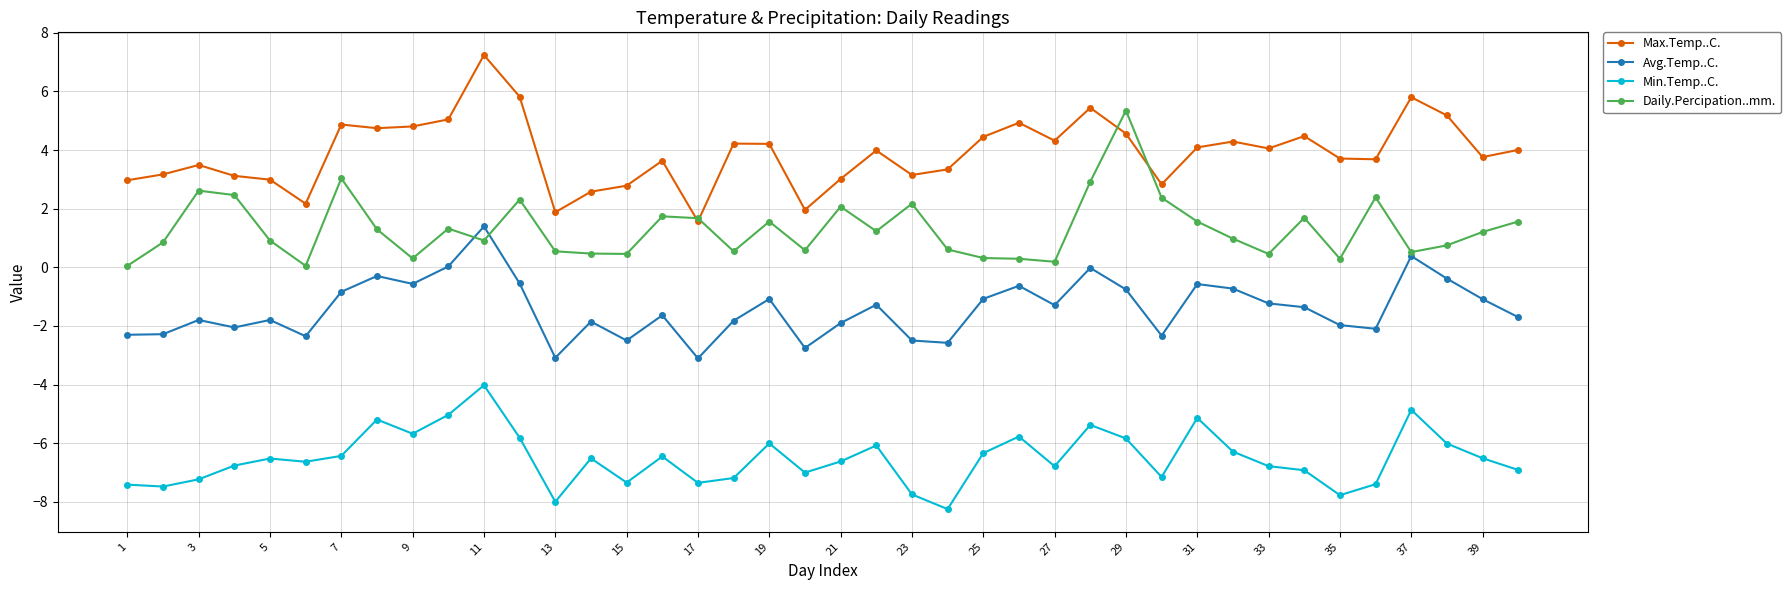

True or false: Daily.Percipation..mm. and Min.Temp..C. intersect in this chart.

False